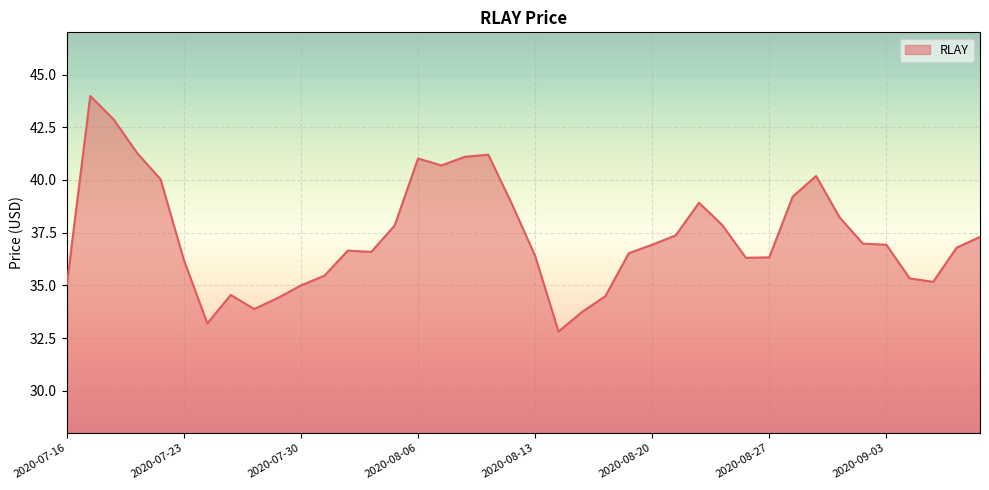

What is the difference between the maximum and minimum values?

11.2